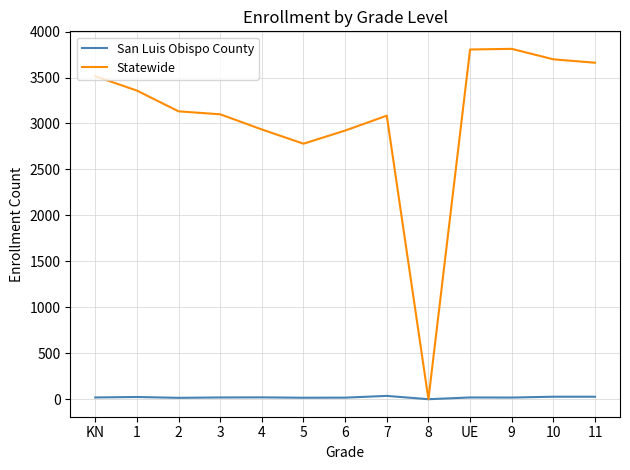

What position from the left is UE?

10